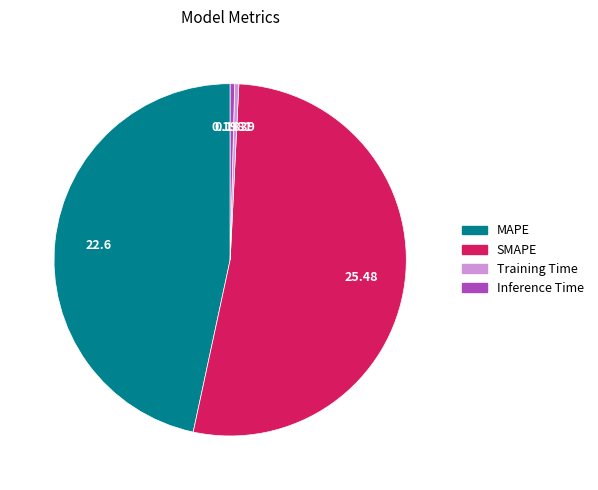

How many segments does this pie chart have?

4